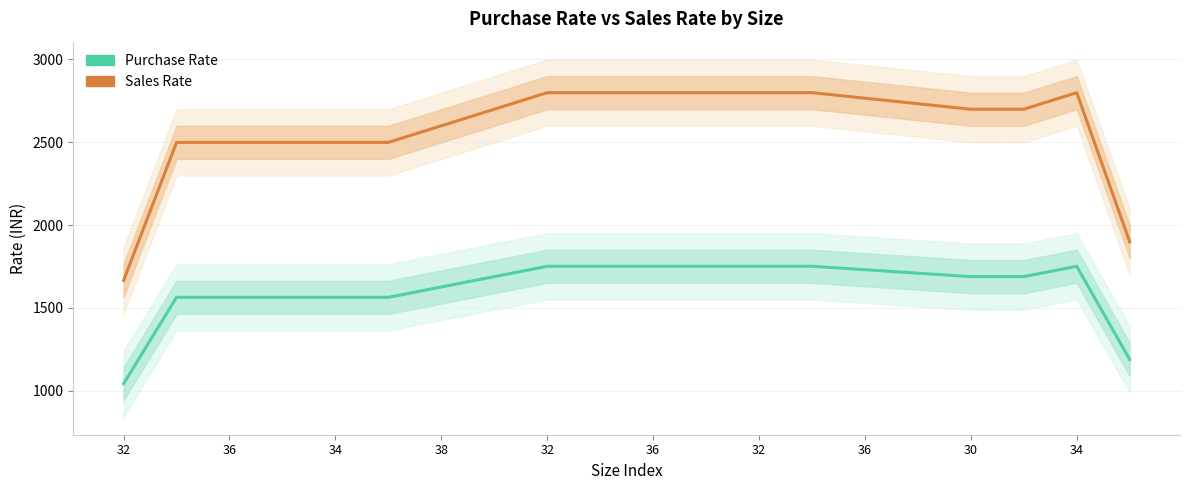

Is it true that Sales Rate equals 1061.6 at 15?

False